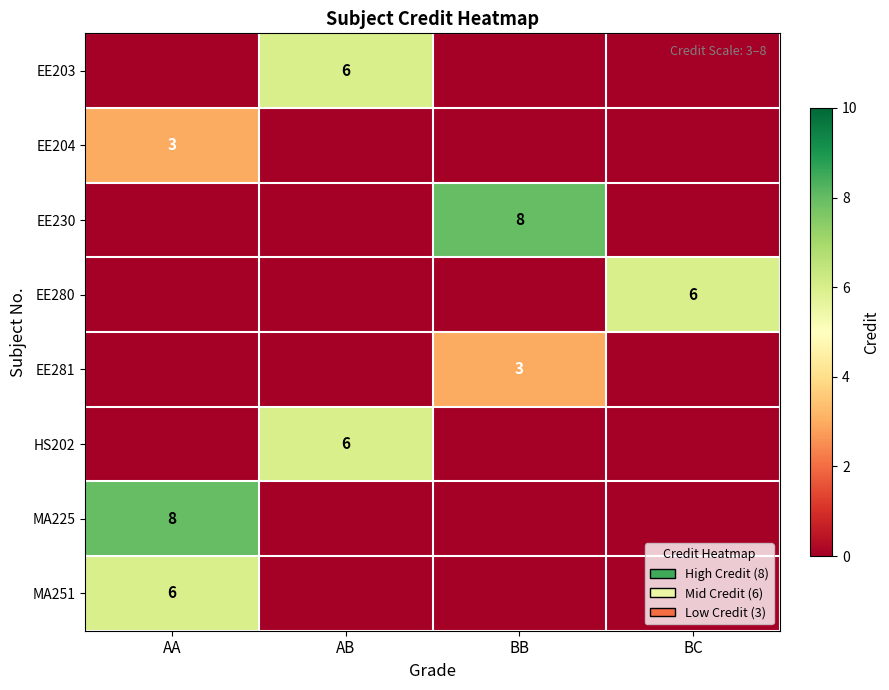

Between AB and BC, which is larger?

AB